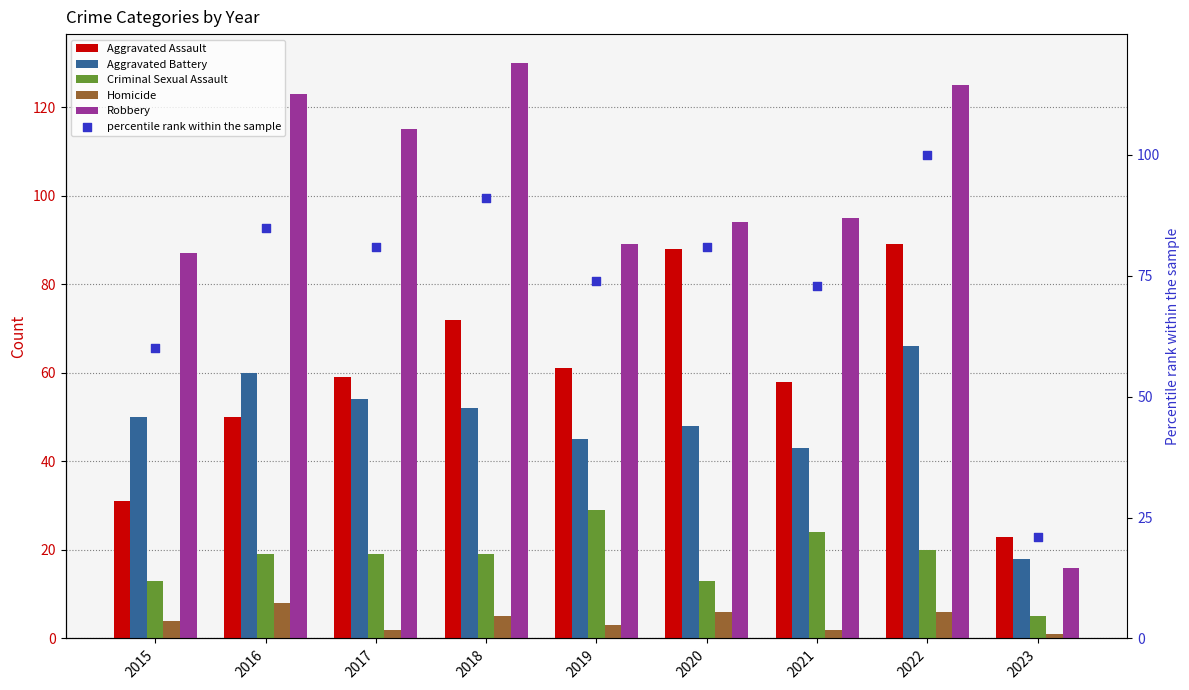

Which series has the largest total across all categories?

Robbery